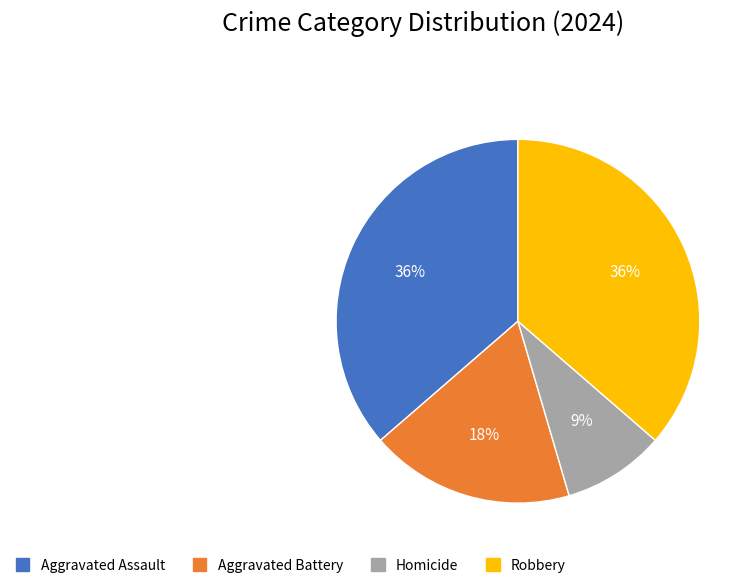

Do Homicide and Aggravated Battery together represent more than half of the pie?

No